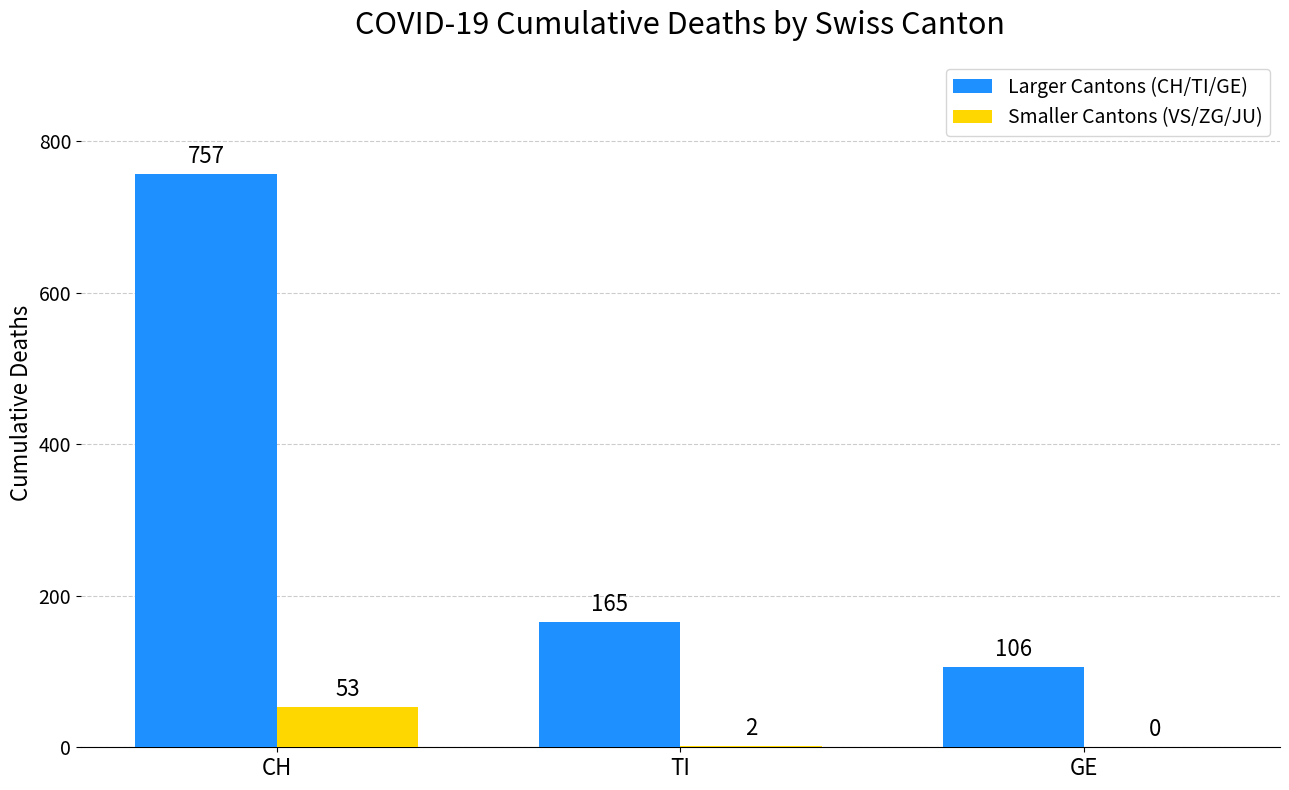

What is the difference between the Larger Cantons (CH/TI/GE) values at CH and GE?

651